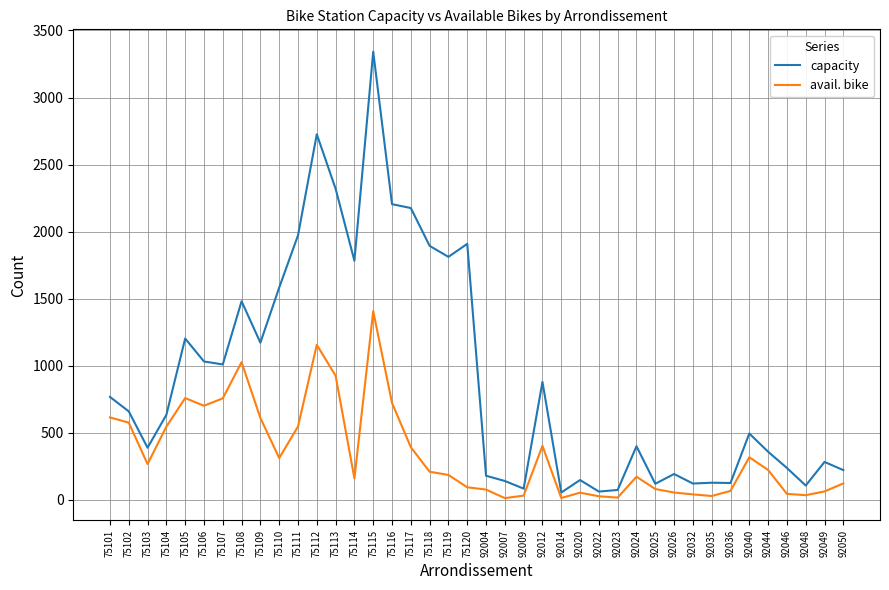

Which category has the highest value in the capacity series?

75115